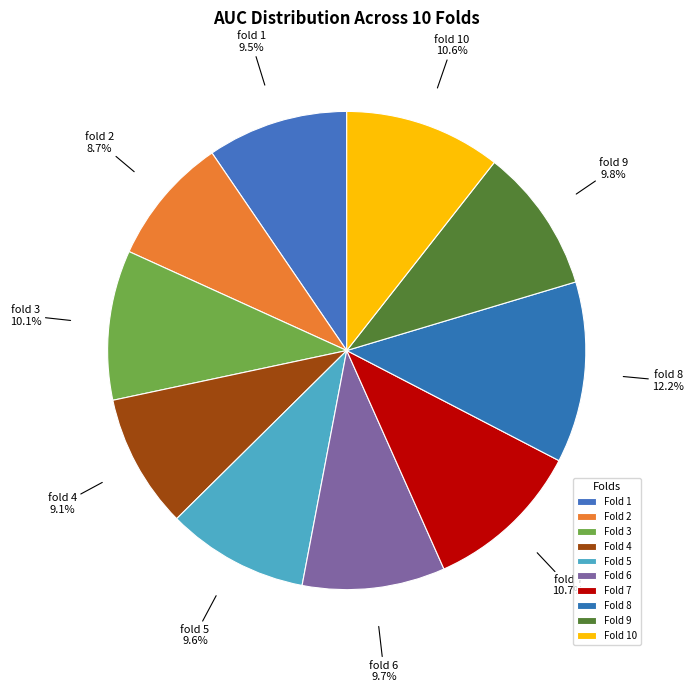

Does fold 3 represent more than half of the total?

No